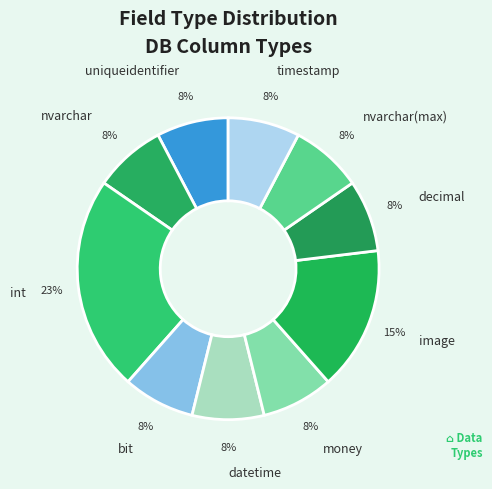

Which category has the biggest portion of the pie?

int